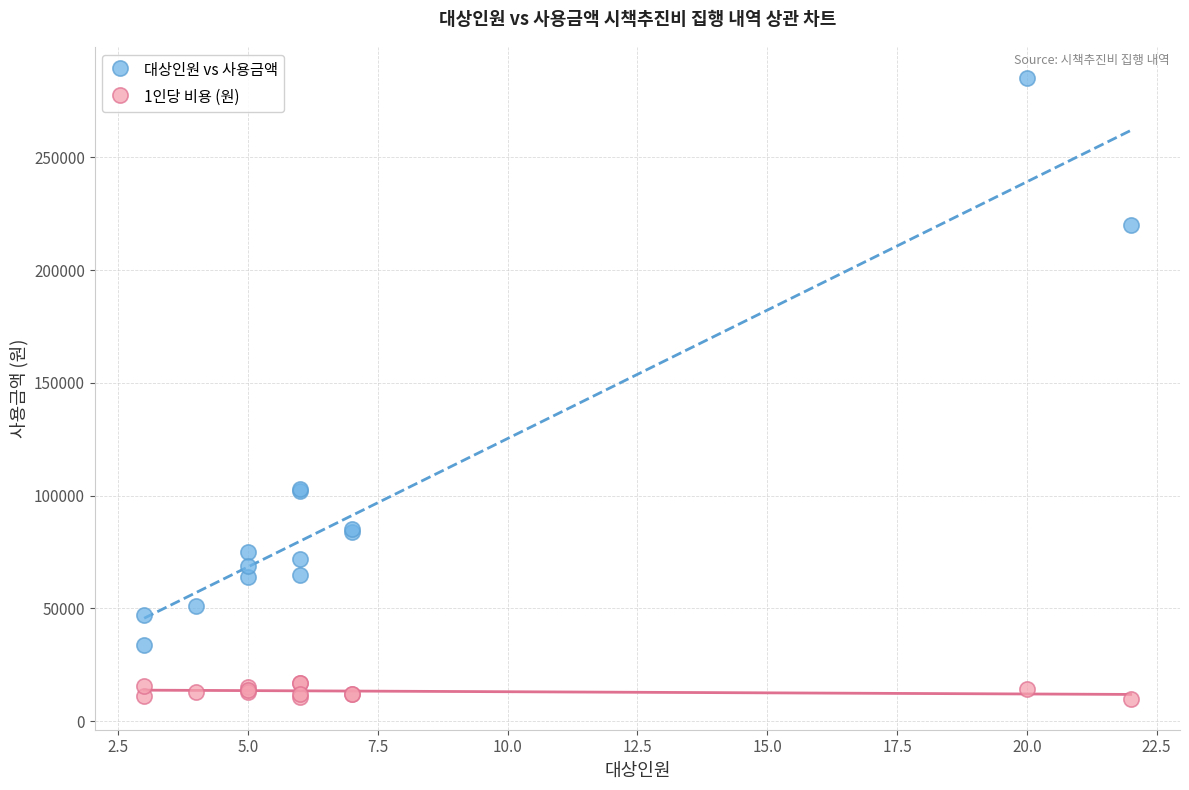

Which series has the largest Y range (max minus min)?

대상인원 vs 사용금액